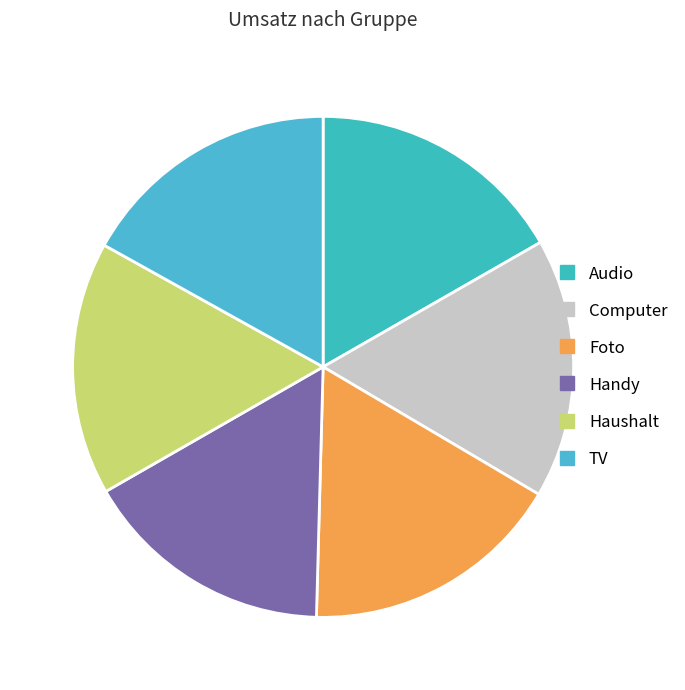

Count the number of slices in the pie.

6